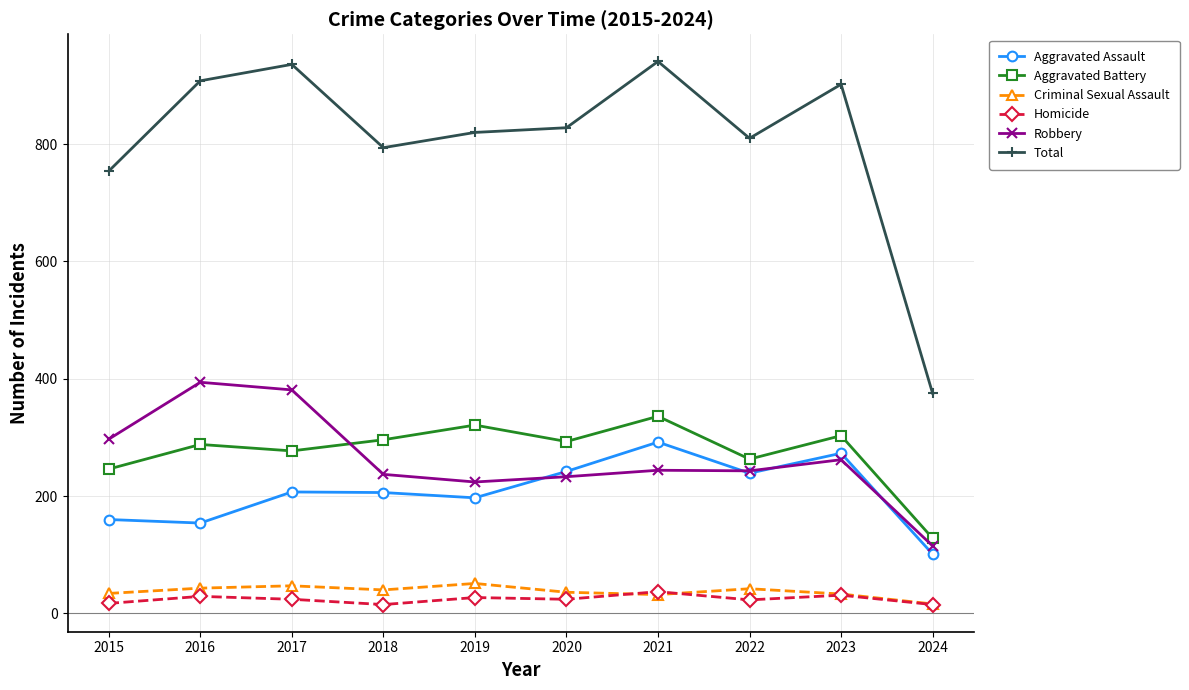

What value does the Total series have at 2018, to the nearest 100?

800